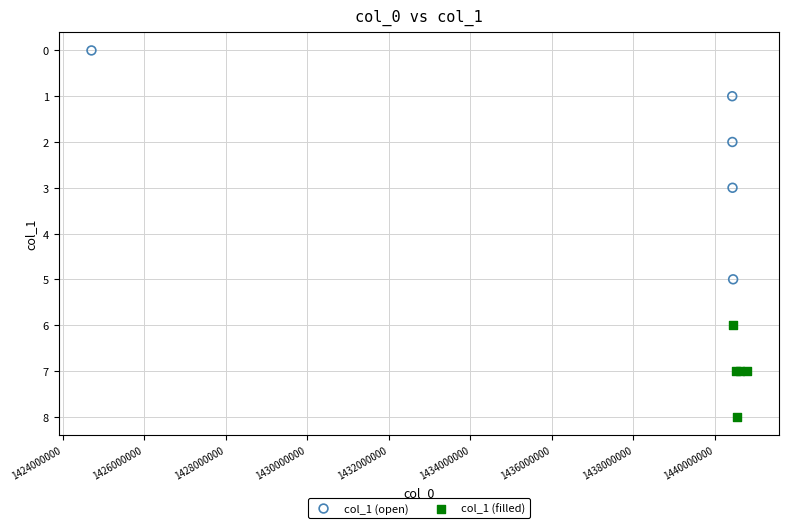

Which series has the widest spread of Y values?

col_1 (open)